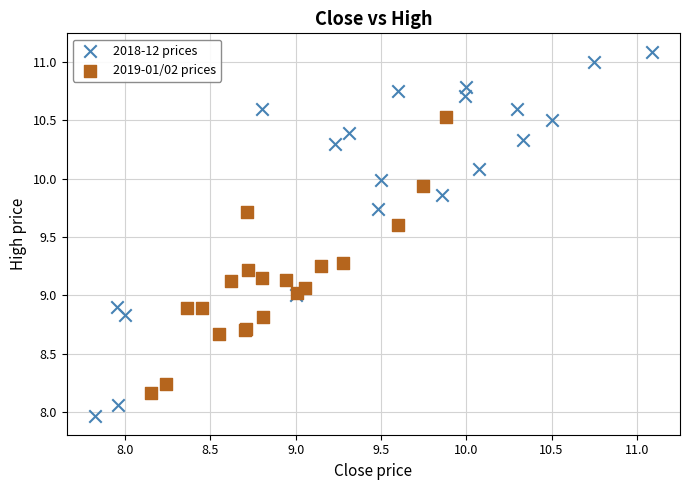

Which series has the widest spread of Y values?

2018-12 prices